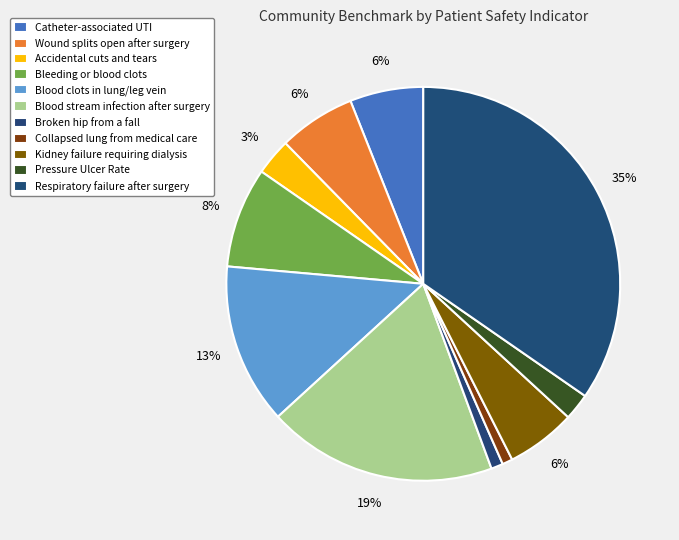

What is the smallest slice in the pie chart?

Collapsed lung from medical care